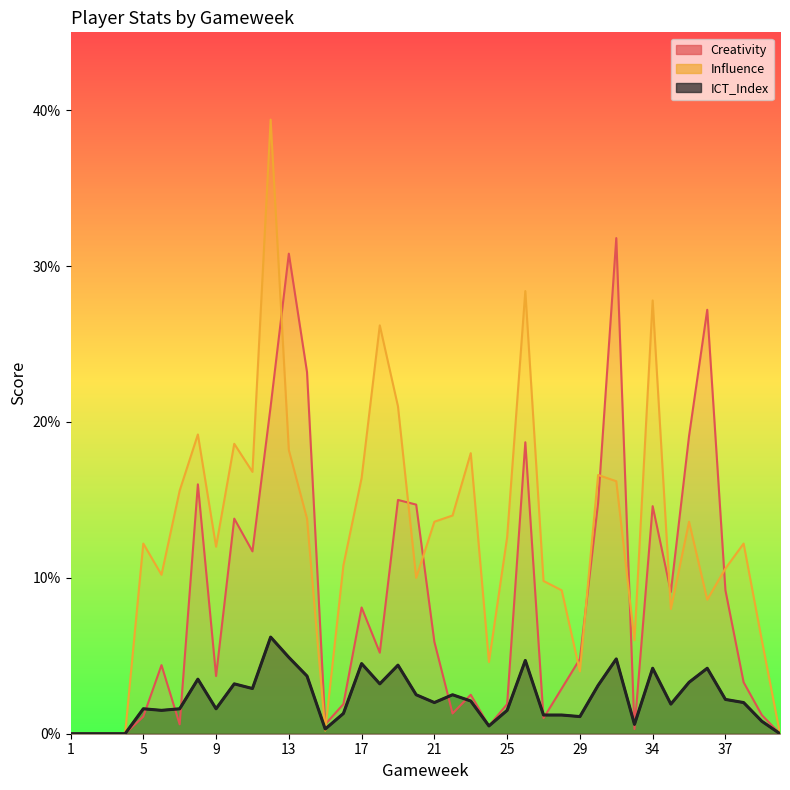

What value does the Influence series have at 29?

4.0